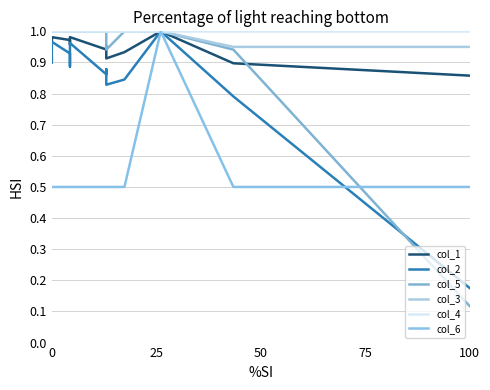

What is the label of the 19th point from the right?

25